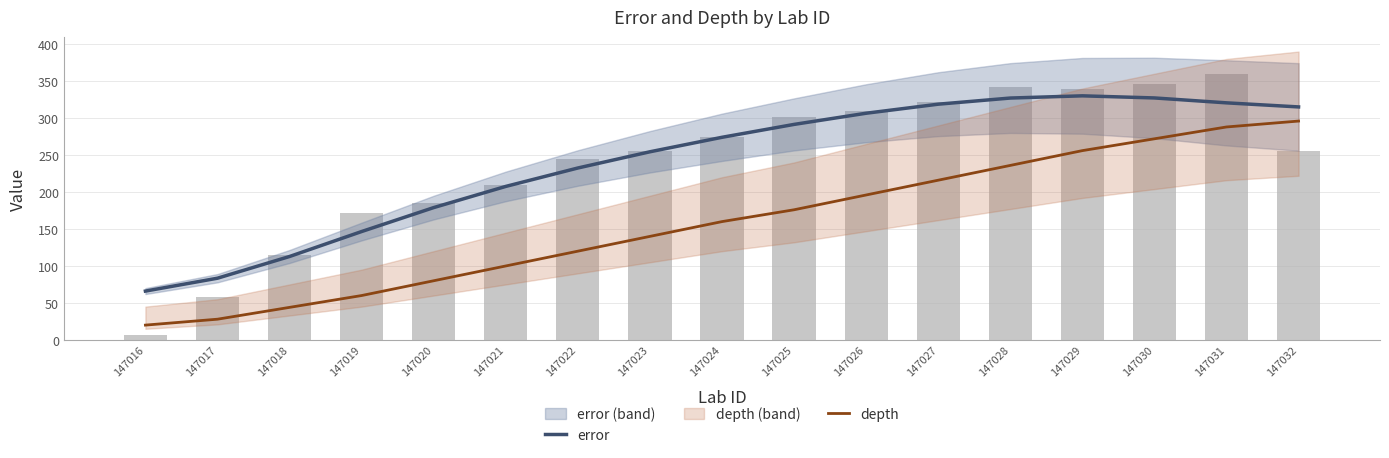

Where does the error series first go above 274?

147024